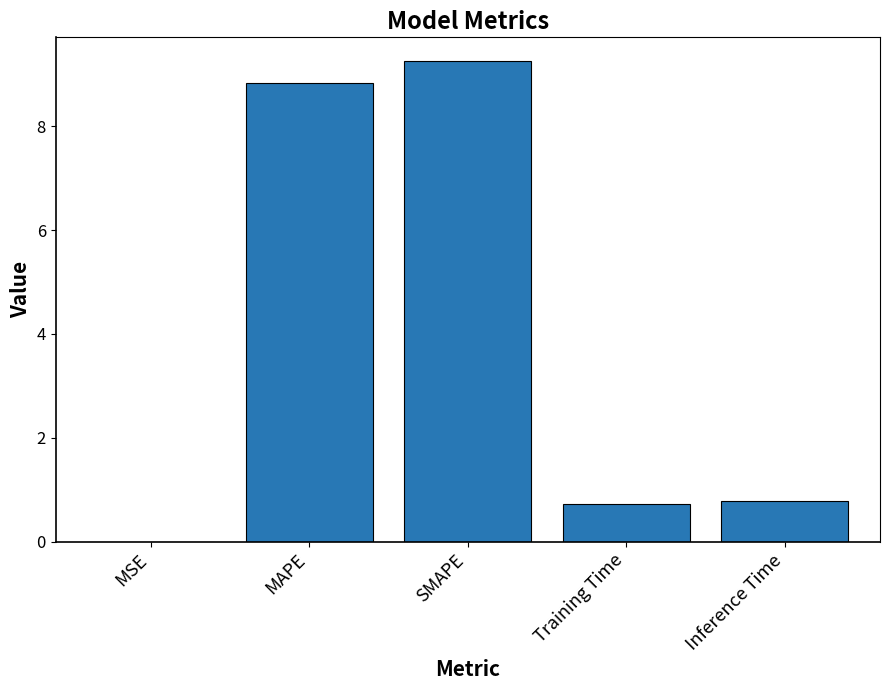

What is the sum of all values?

19.6